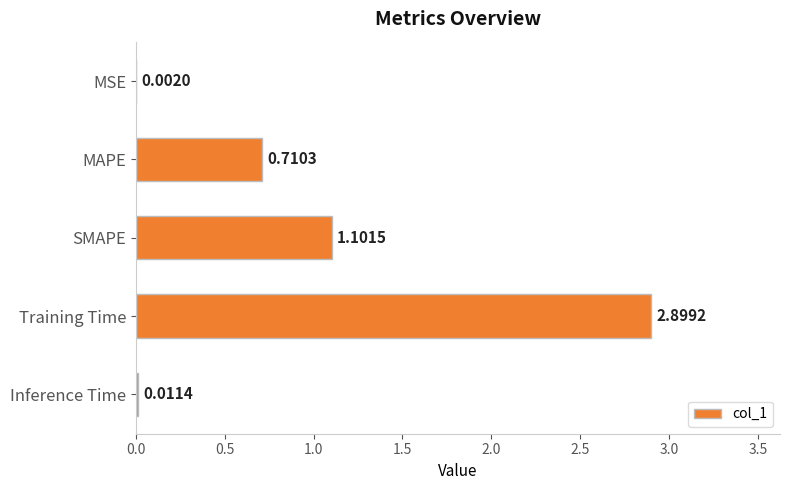

Which category has the highest value across all series?

Training Time